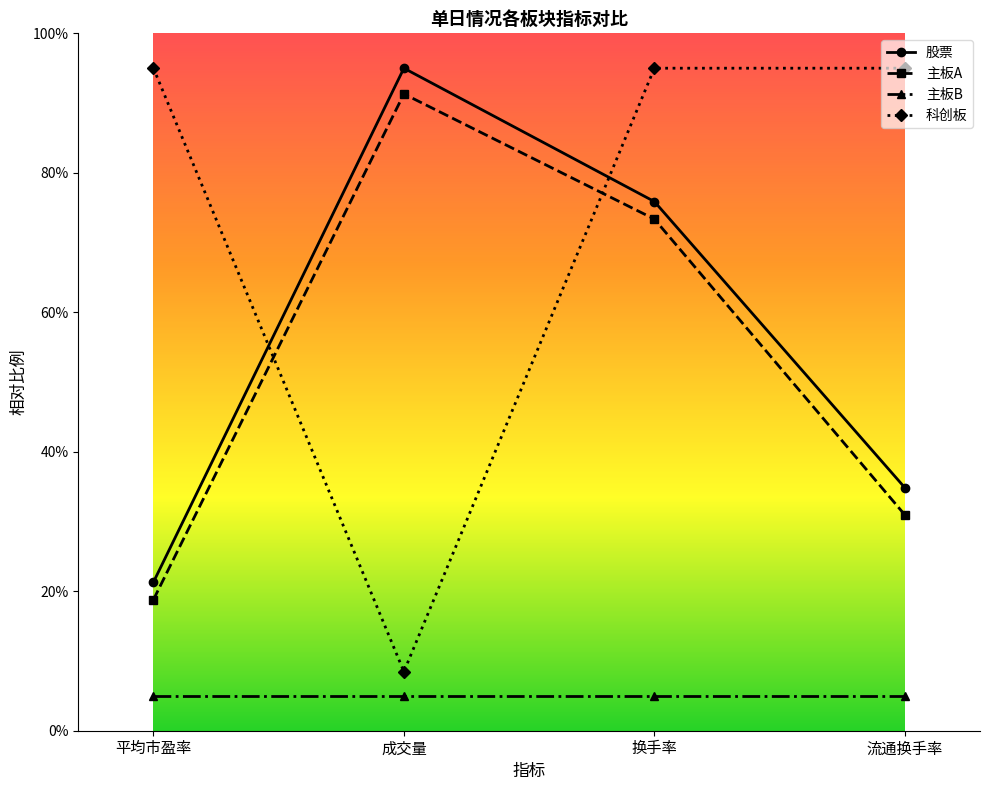

True or false: 主板A has a value of 91.3 at 成交量.

True